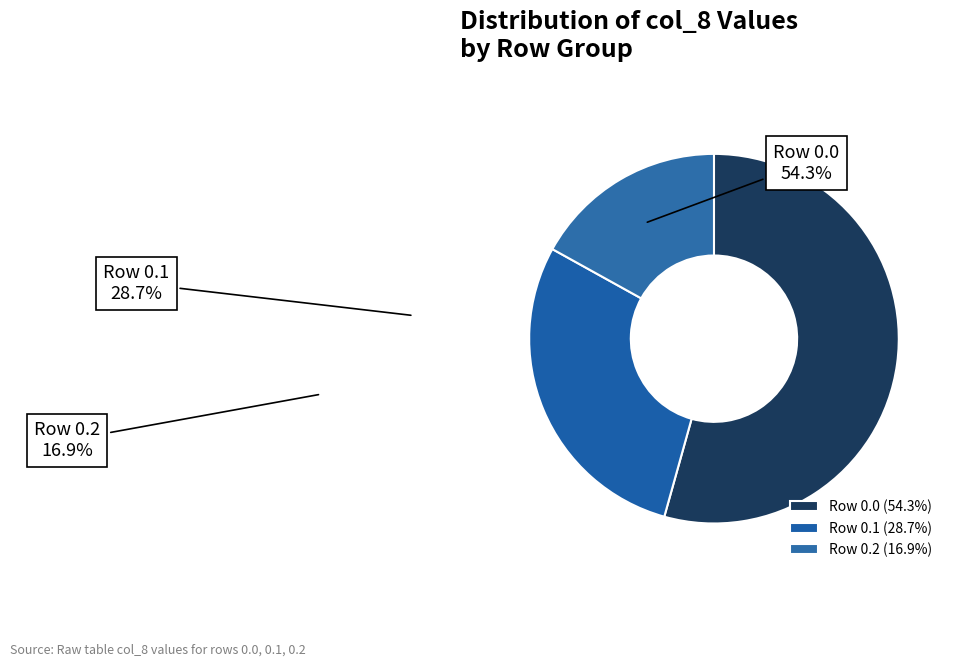

To the nearest percent, what is the average slice percentage?

33%